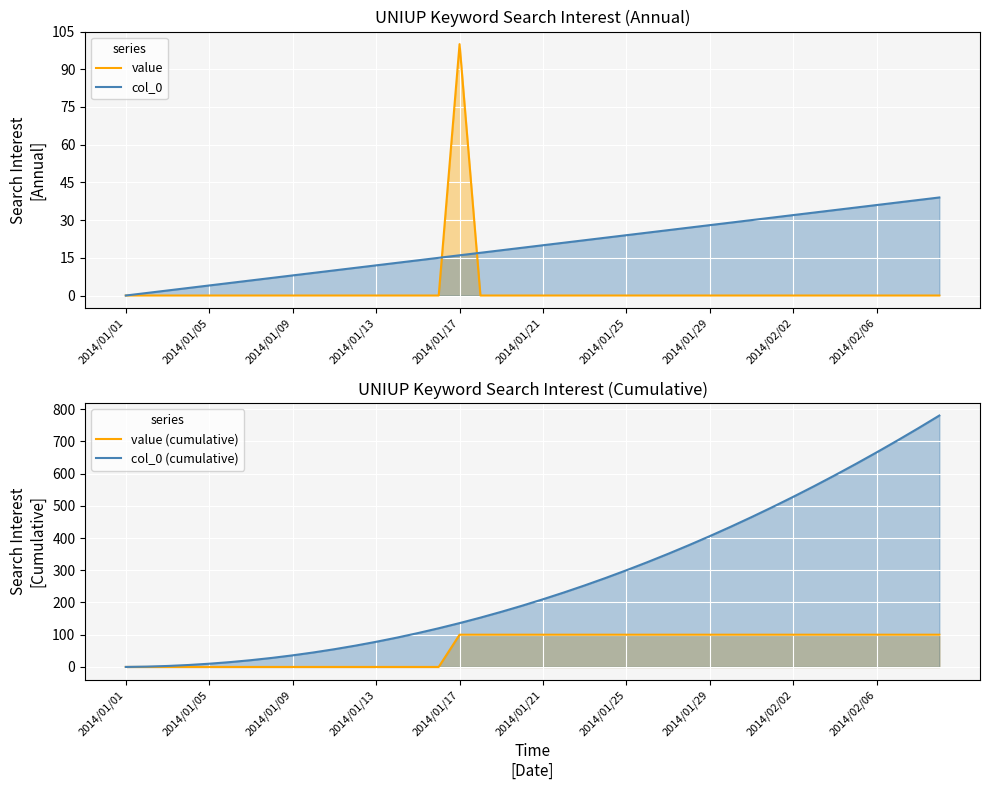

Rank the series by their maximum value, from highest to lowest.

col_0 (cumulative), value, value (cumulative), col_0